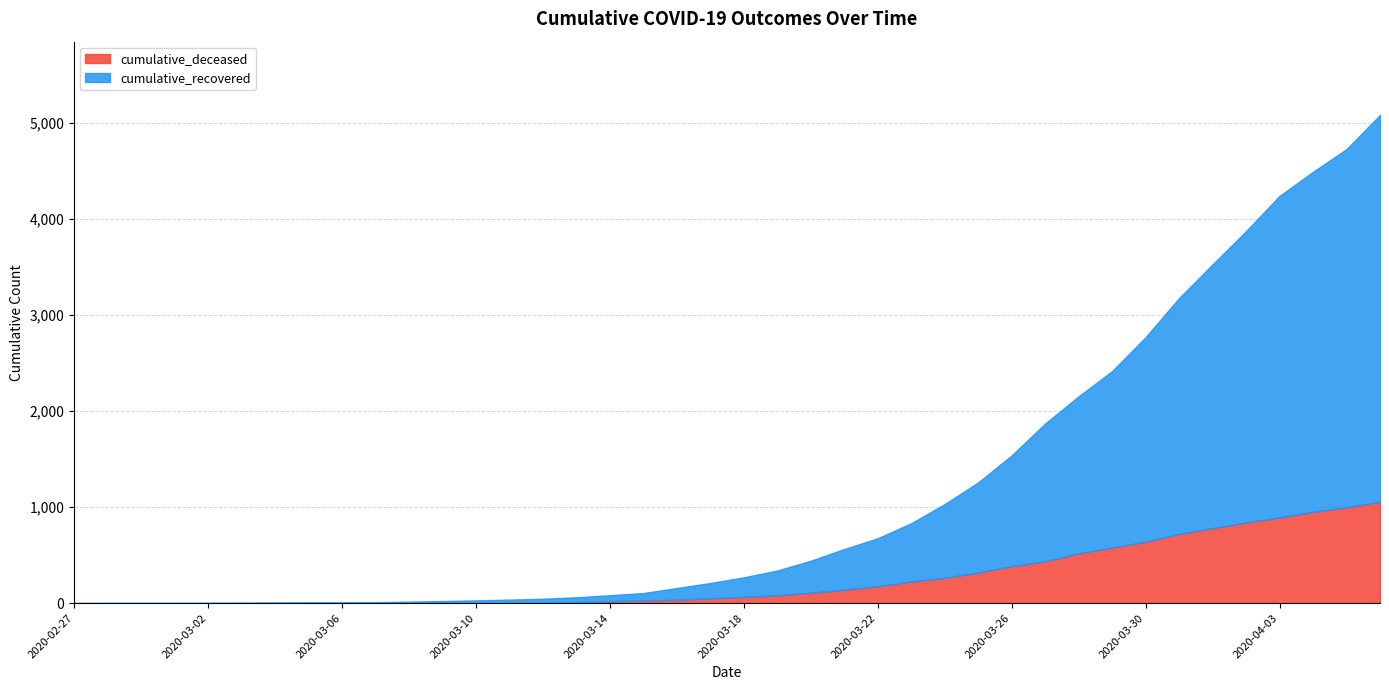

At which label does cumulative_recovered first exceed 204?

2020-03-19